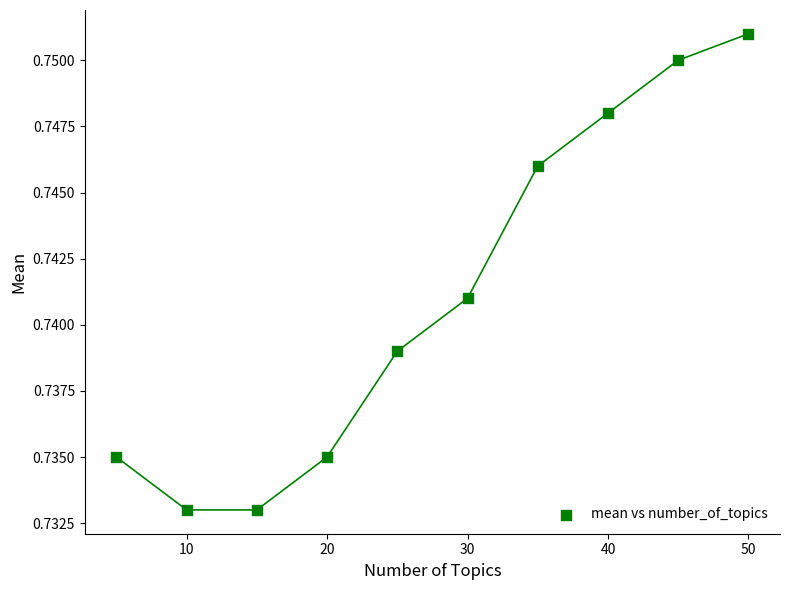

What is the range of X values (max minus min)?

45.0